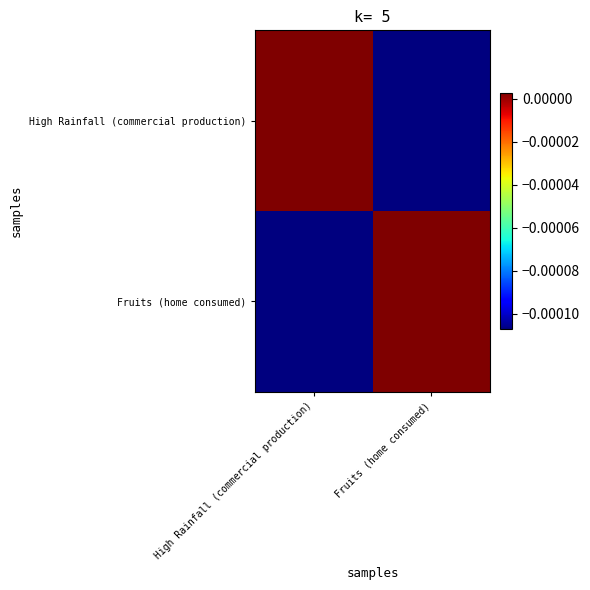

How many data points does each series have?

2